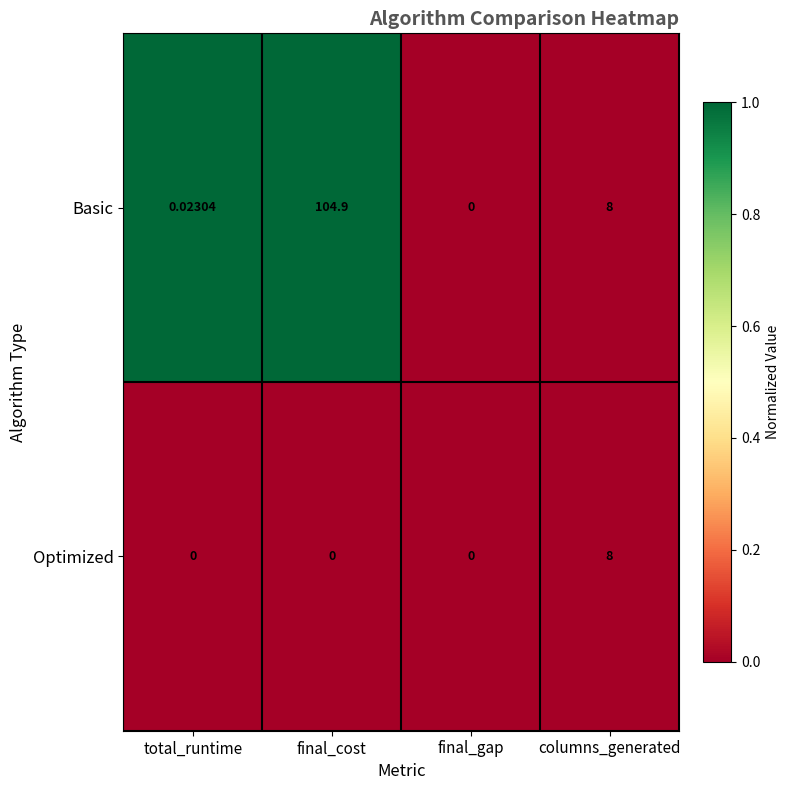

Which series has the largest range (max minus min)?

Basic